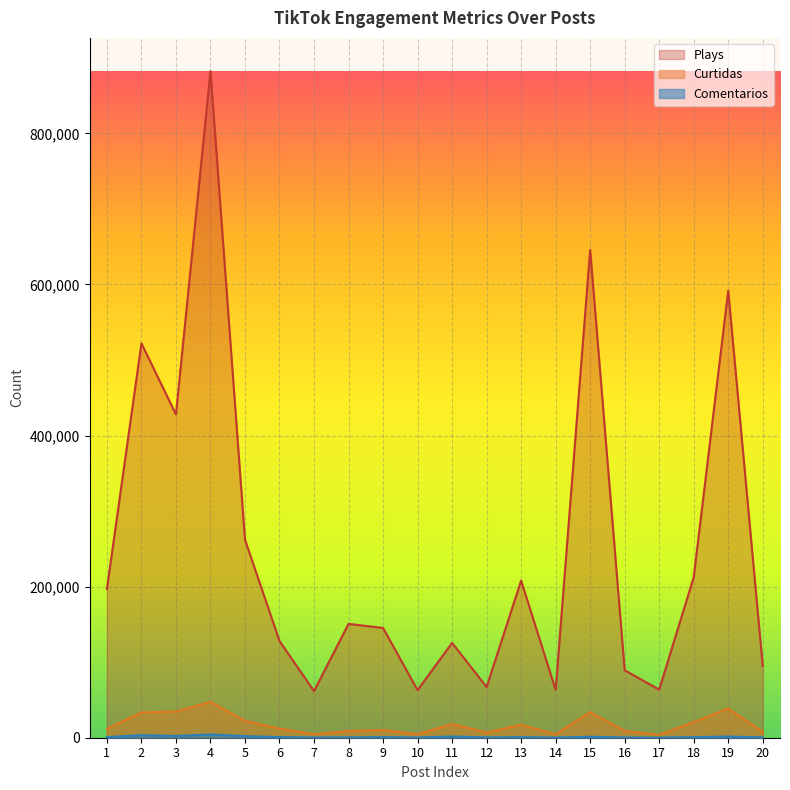

List the series in order of their peak value, lowest first.

Comentarios, Curtidas, Plays